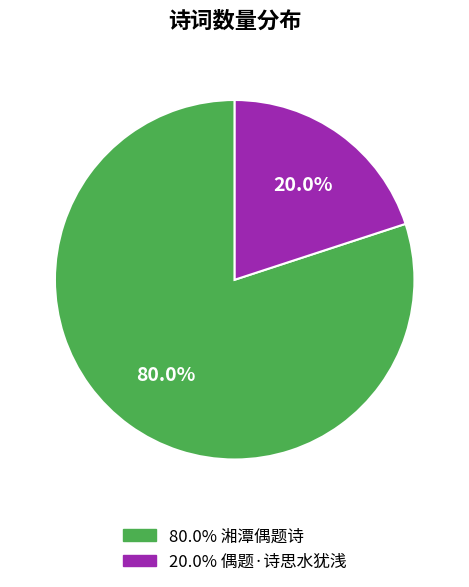

Does any single category account for the majority?

Yes